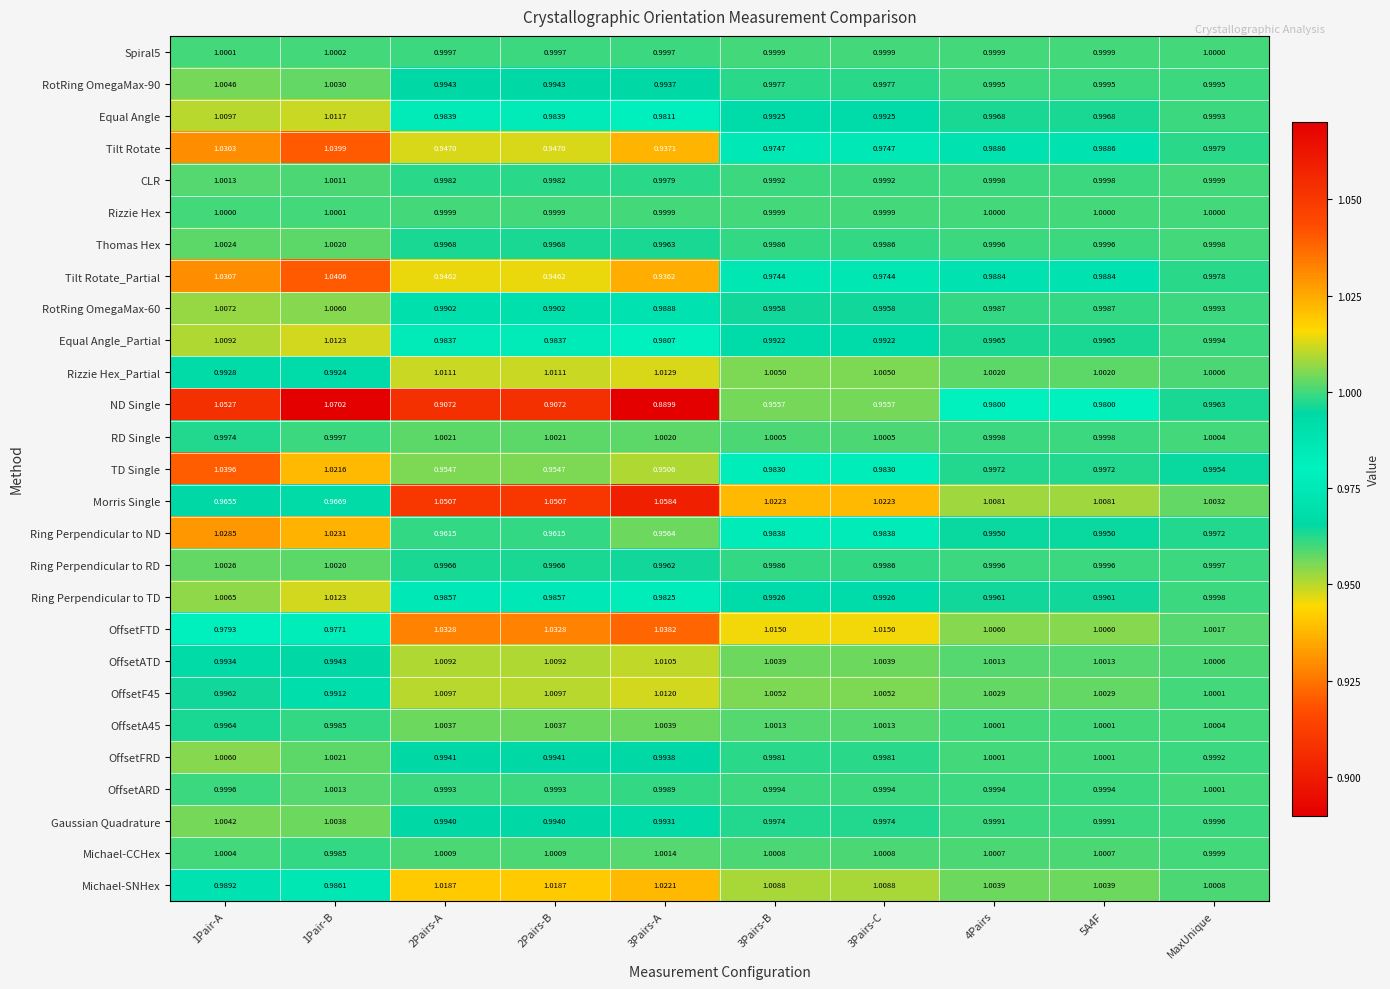

Between 3Pairs-A and 4Pairs, which series saw the biggest shift?

ND Single